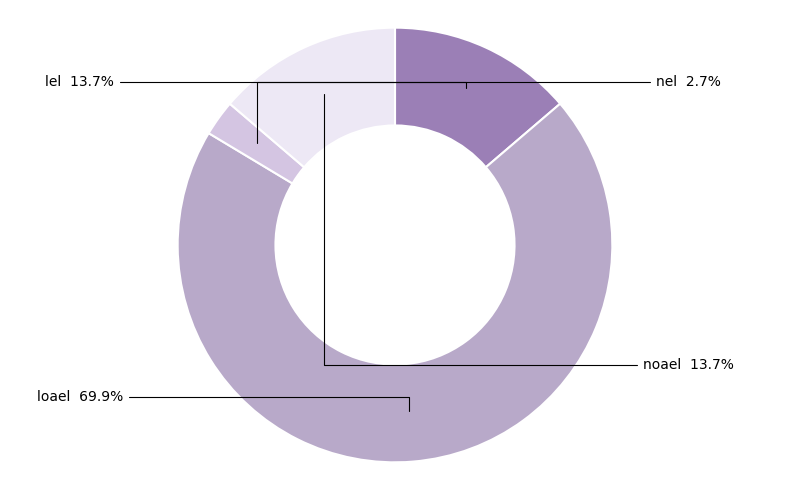

Approximately how many times larger is the value at loael compared to lel?

5.1